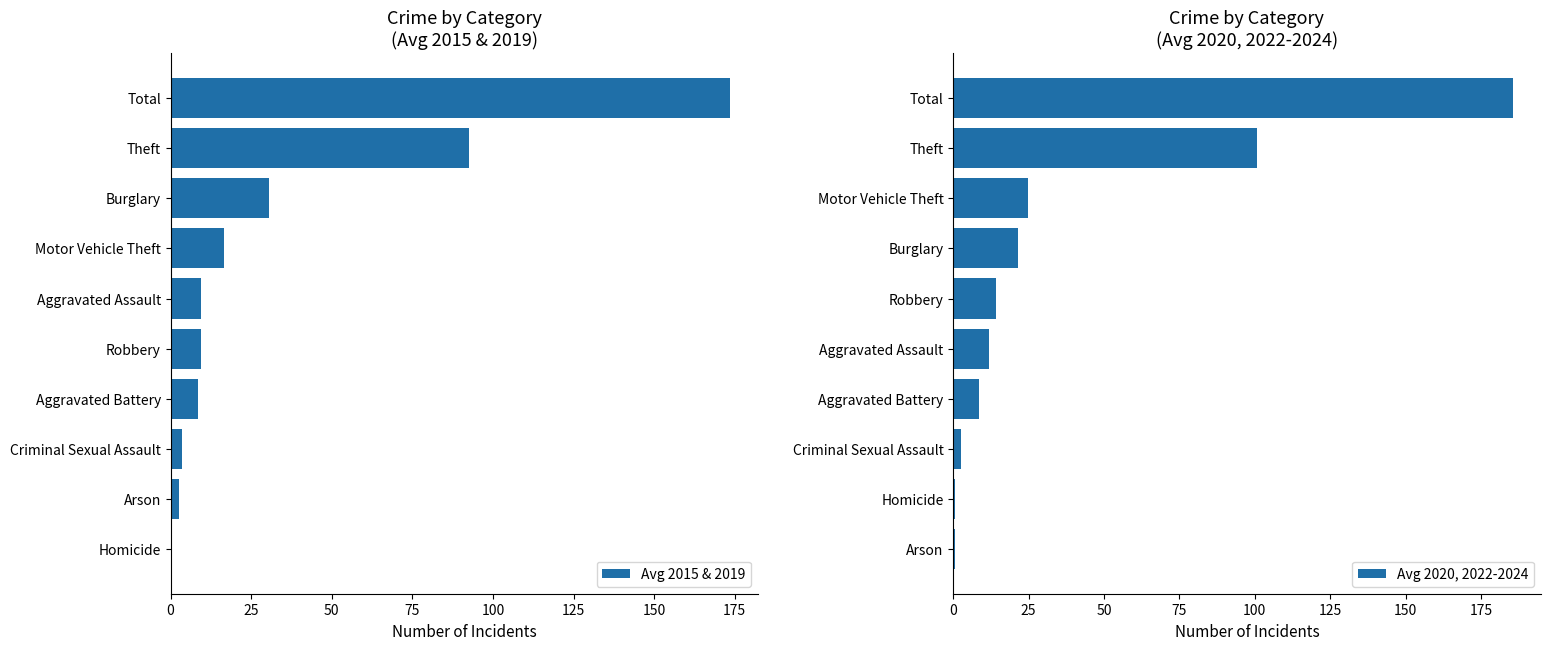

What is the approximate value of Avg 2020, 2022-2024 at Motor Vehicle Theft?

24.8